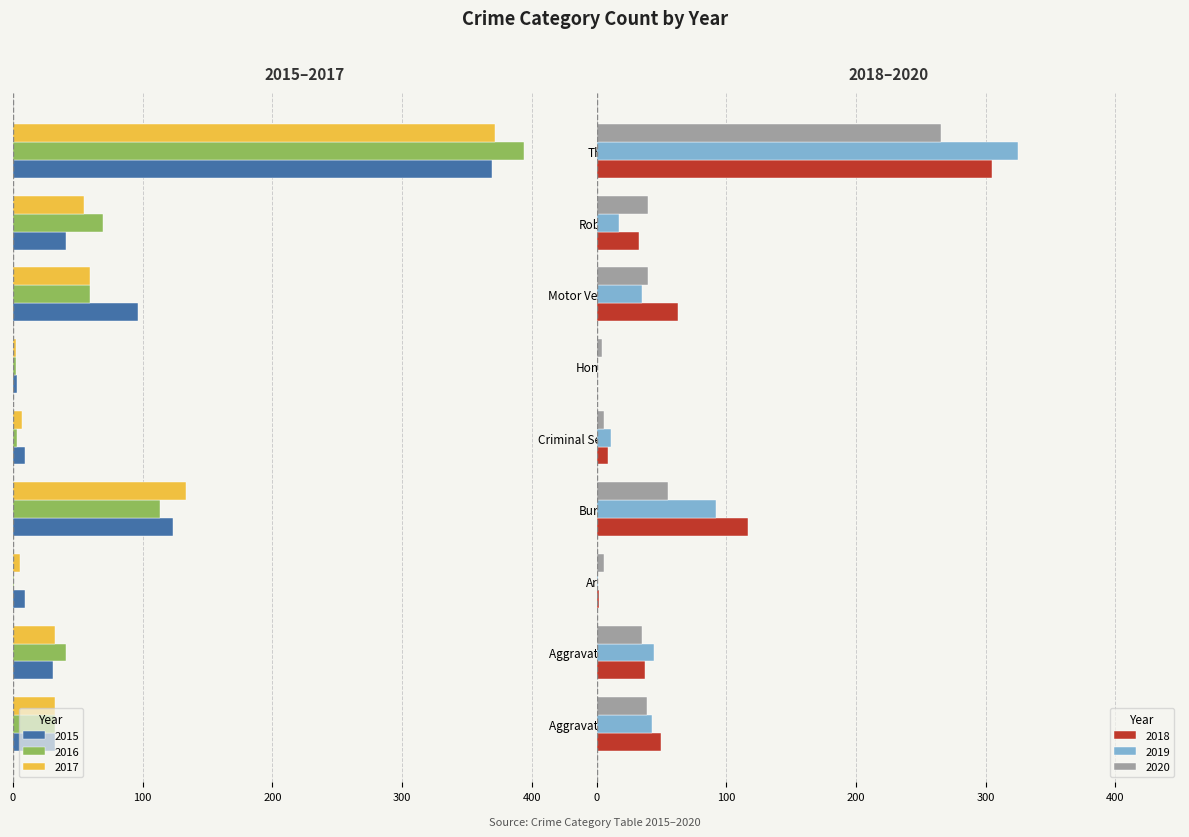

What is the difference between the maximum and minimum values in the 2019 series?

325